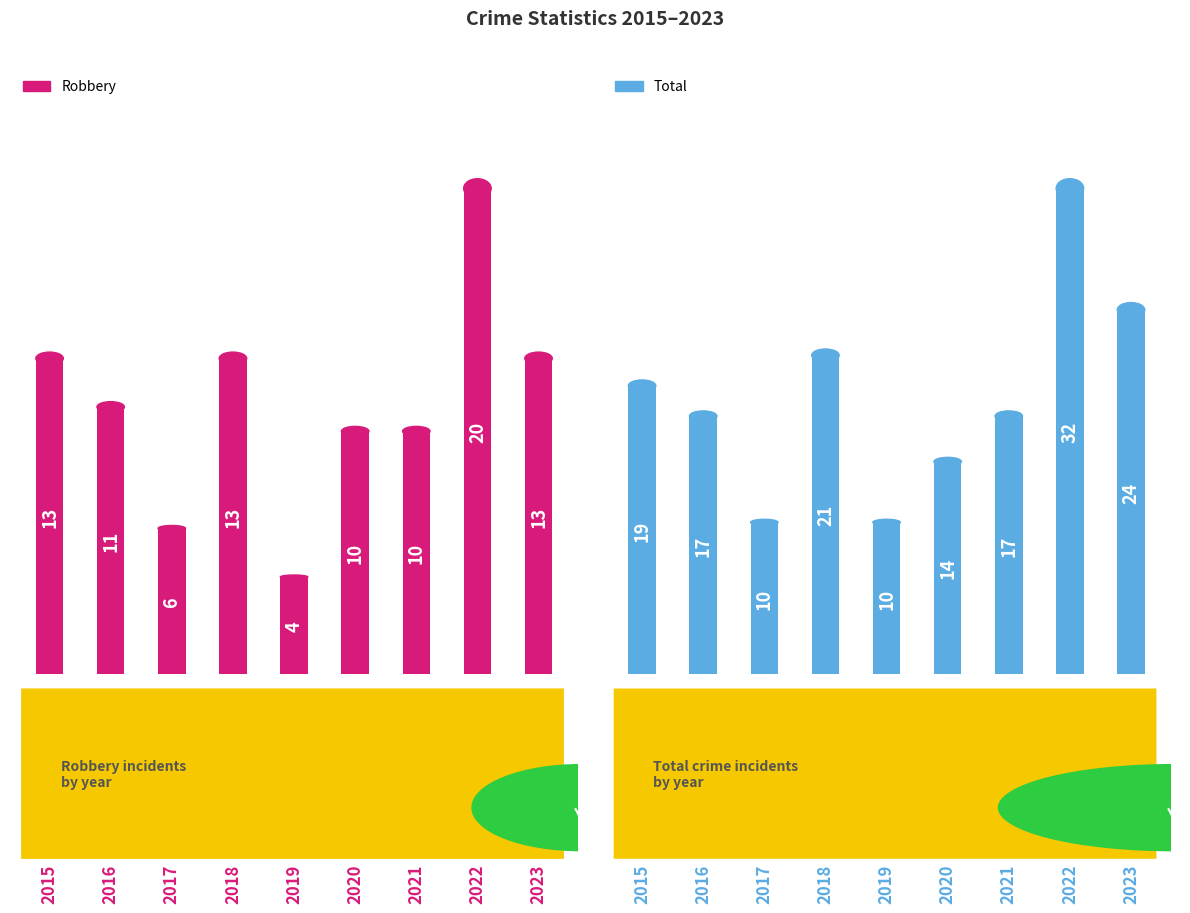

Rank the categories by Total value from highest to lowest.

2022, 2023, 2018, 2015, 2016, 2021, 2020, 2017, 2019